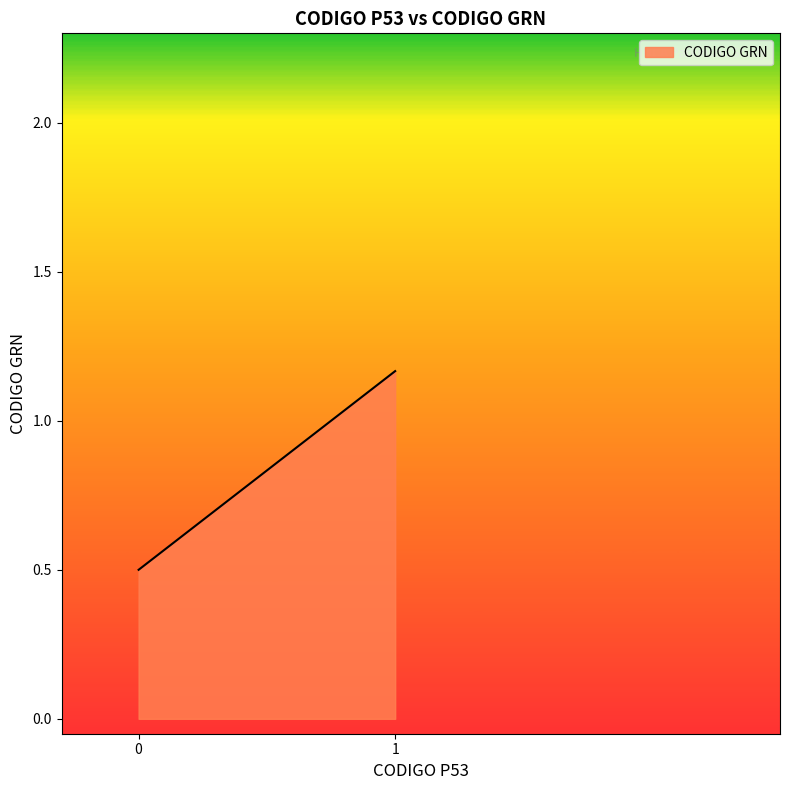

Does the chart display data point markers on the line(s)?

No